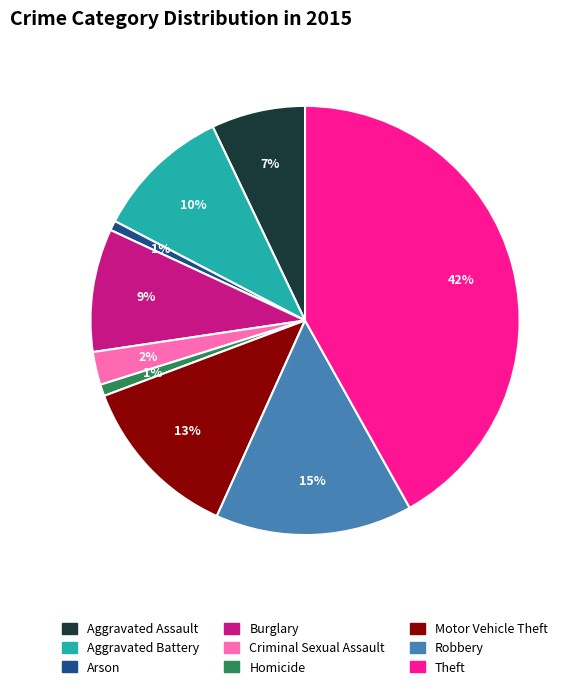

Between Aggravated Battery and Homicide, which is larger?

Aggravated Battery